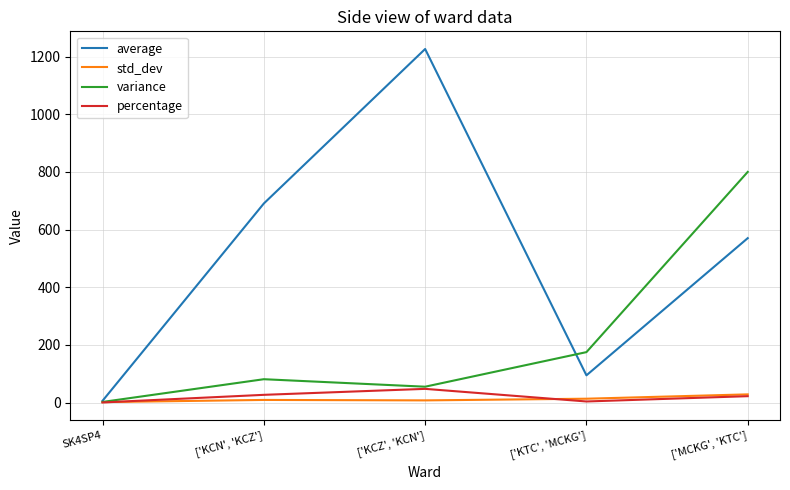

At which label does std_dev first exceed 8?

['KCN', 'KCZ']